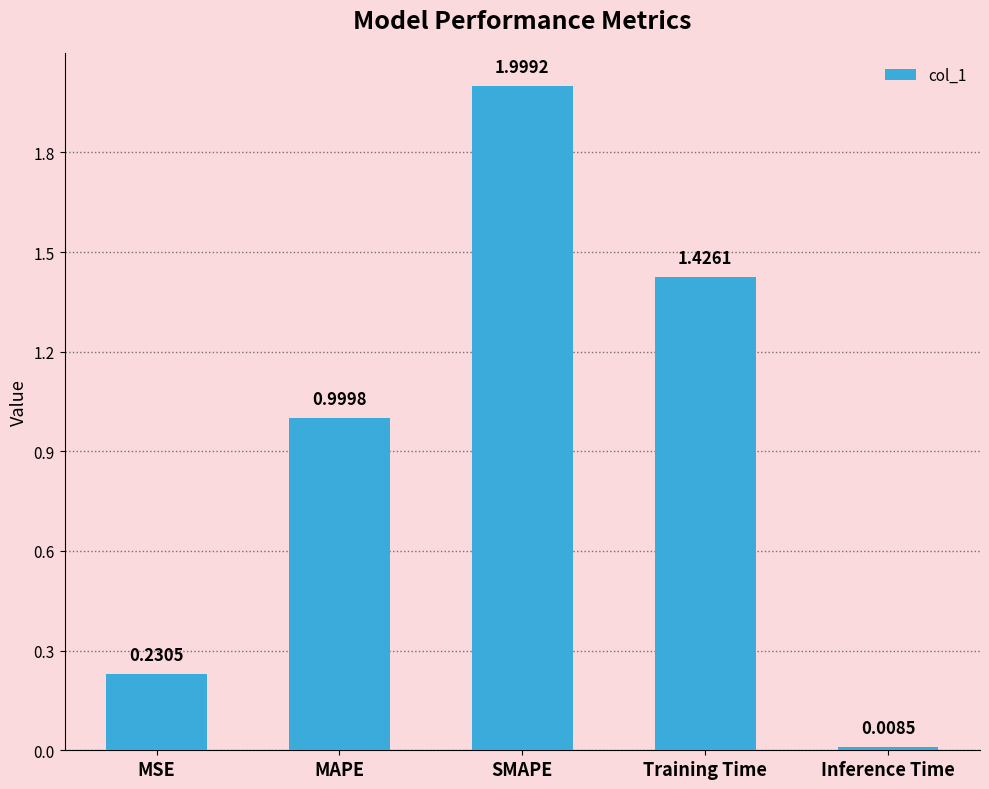

What is the difference between the maximum and minimum values?

2.0